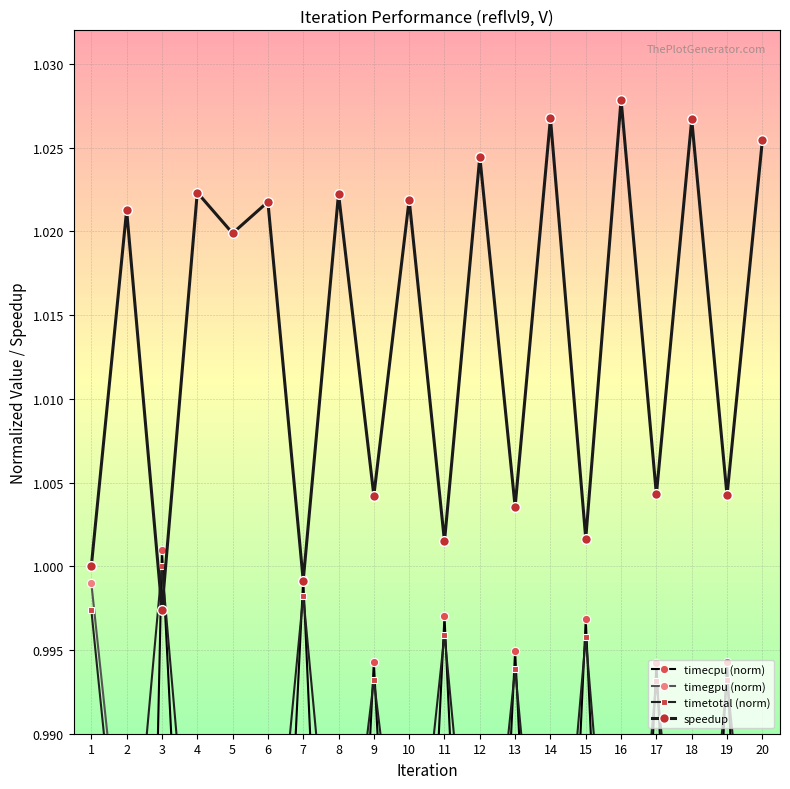

Where is the first local minimum for timecpu (norm)?

4